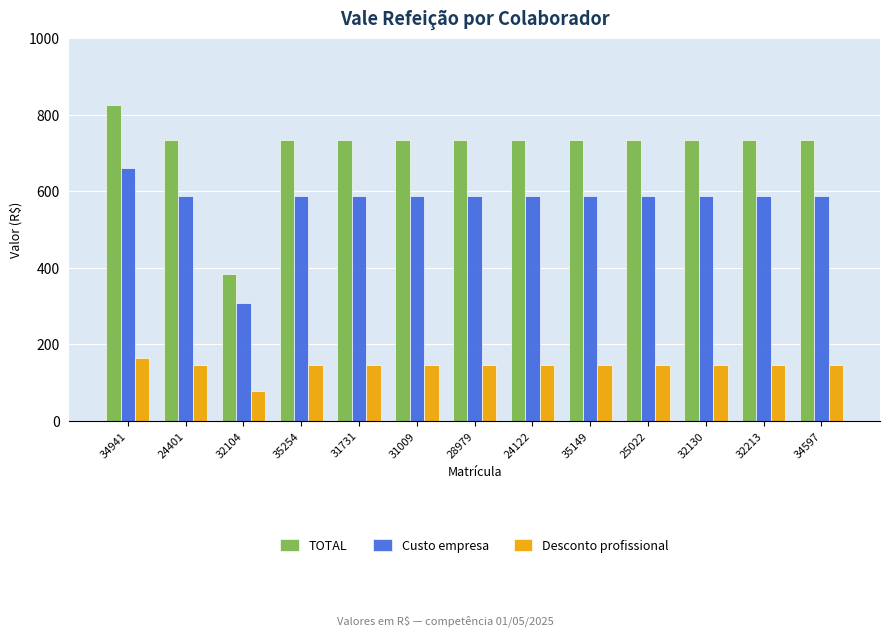

How many categories are shown in the chart?

13